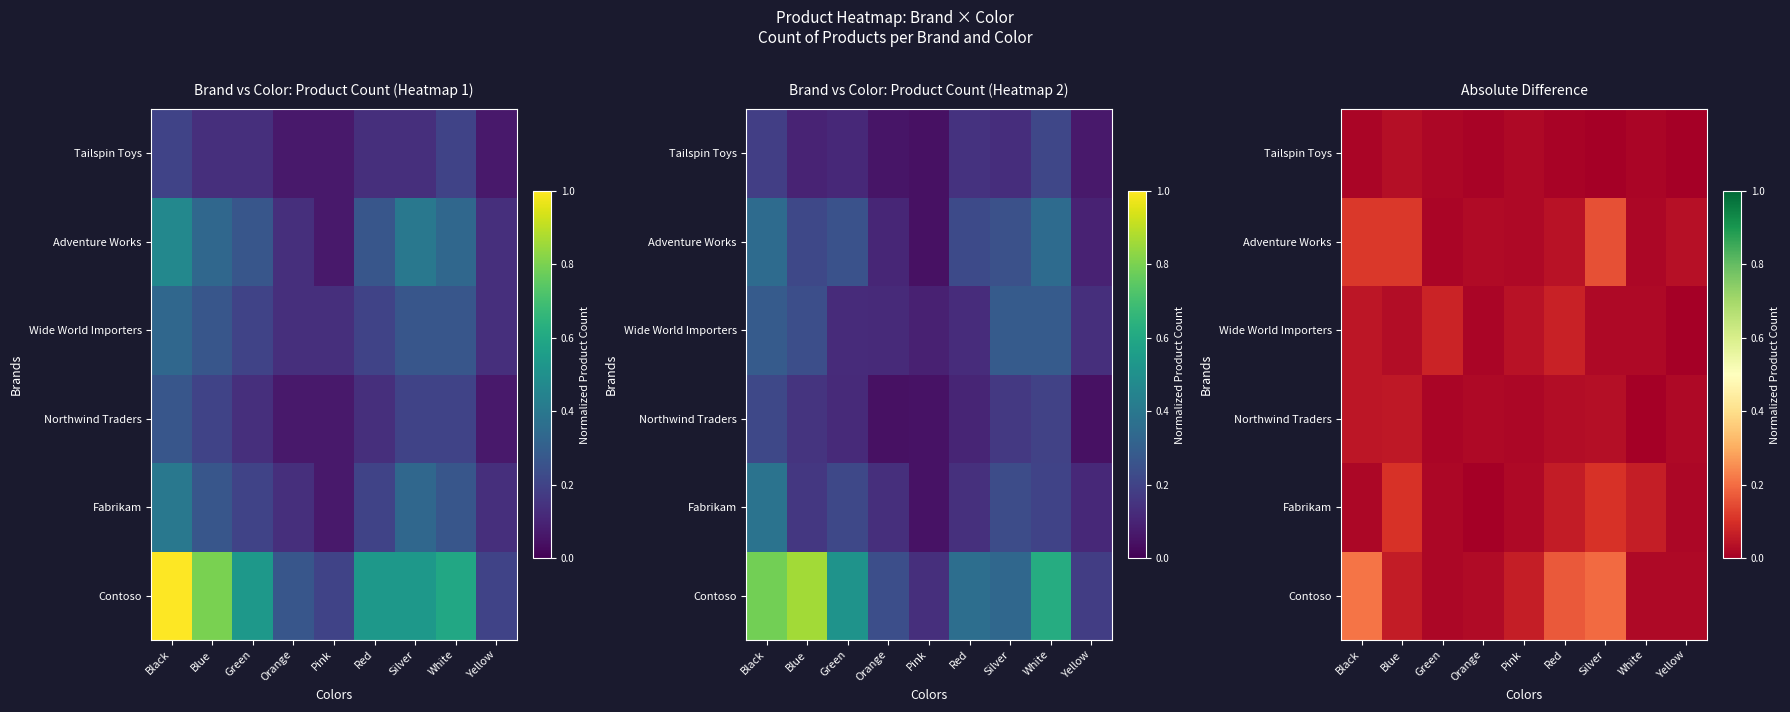

What is the spread (max minus min) of values at Red?

0.2